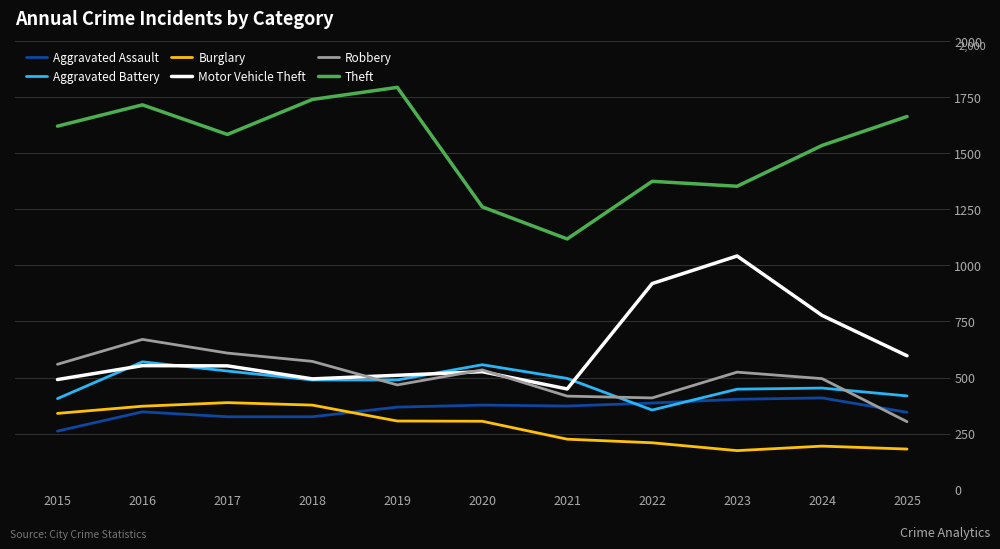

How many intersections are there between Burglary and Aggravated Assault?

1